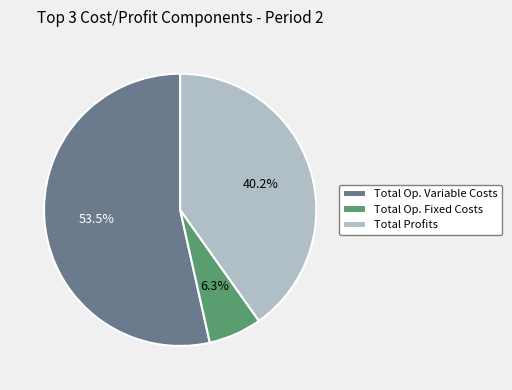

Which has a higher value, Total Op. Variable Costs or Total Op. Fixed Costs?

Total Op. Variable Costs